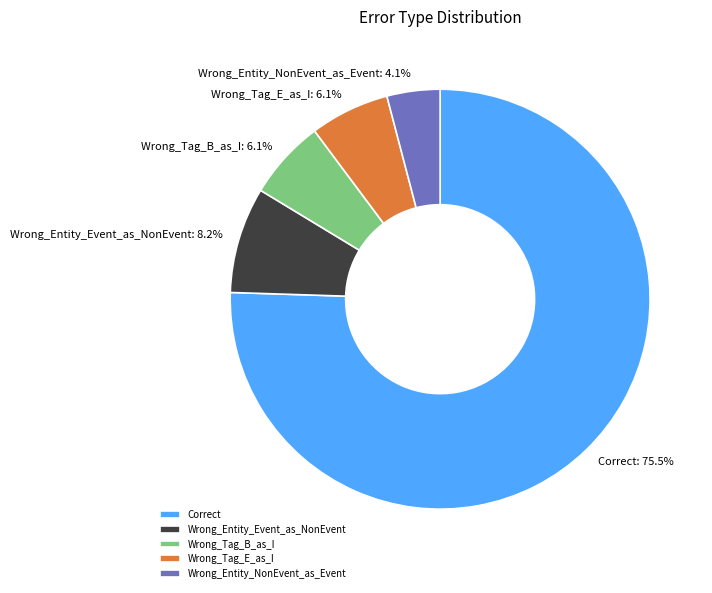

The Wrong_Entity_NonEvent_as_Event slice represents 4% of the pie. True or false?

True